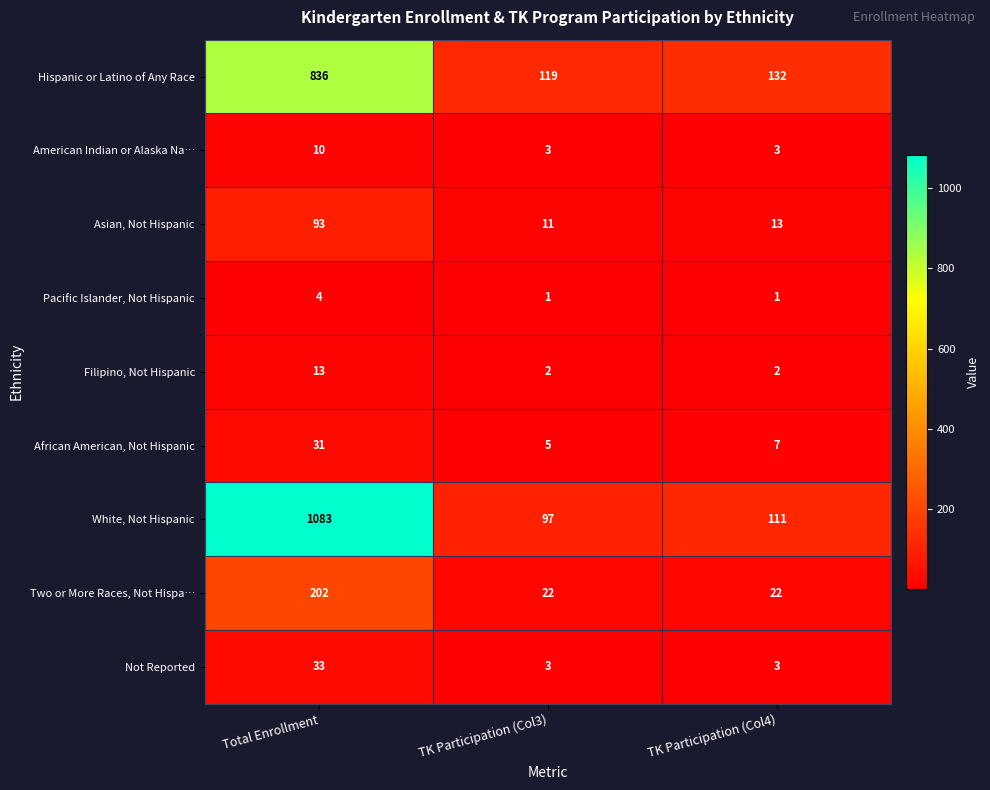

Is it true that White, Not Hispanic equals 1929 at Total Enrollment?

False